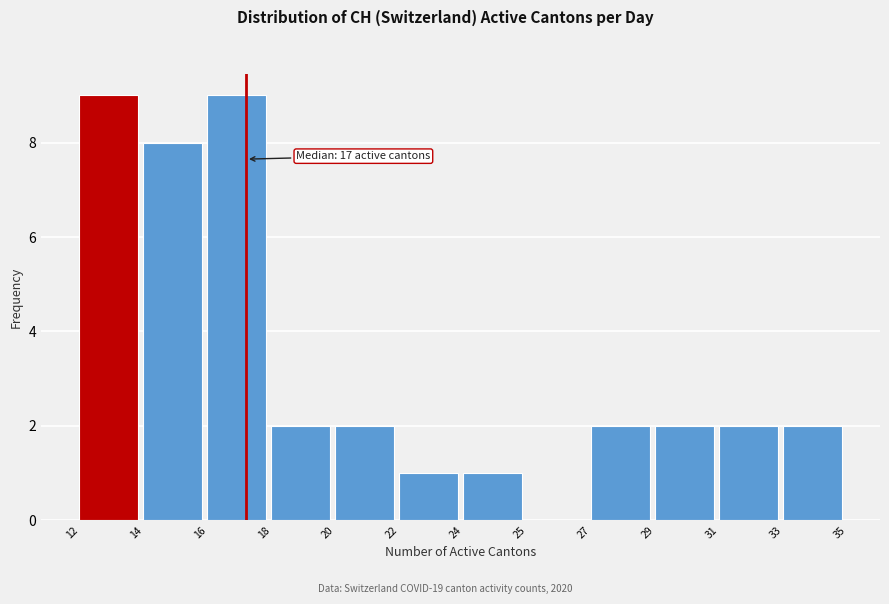

Reading left to right, what are all the values shown in this chart?

12=9	14=8	16=9	18=2	20=2	22=1	24=1	25=0	27=2	29=2	31=2	33=2